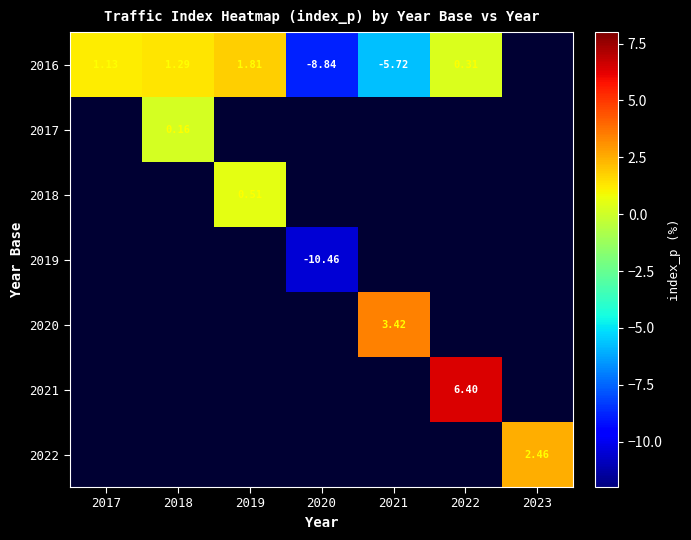

List the series in order of their overall mean, lowest first.

2016, 2017, 2018, 2019, 2020, 2021, 2022